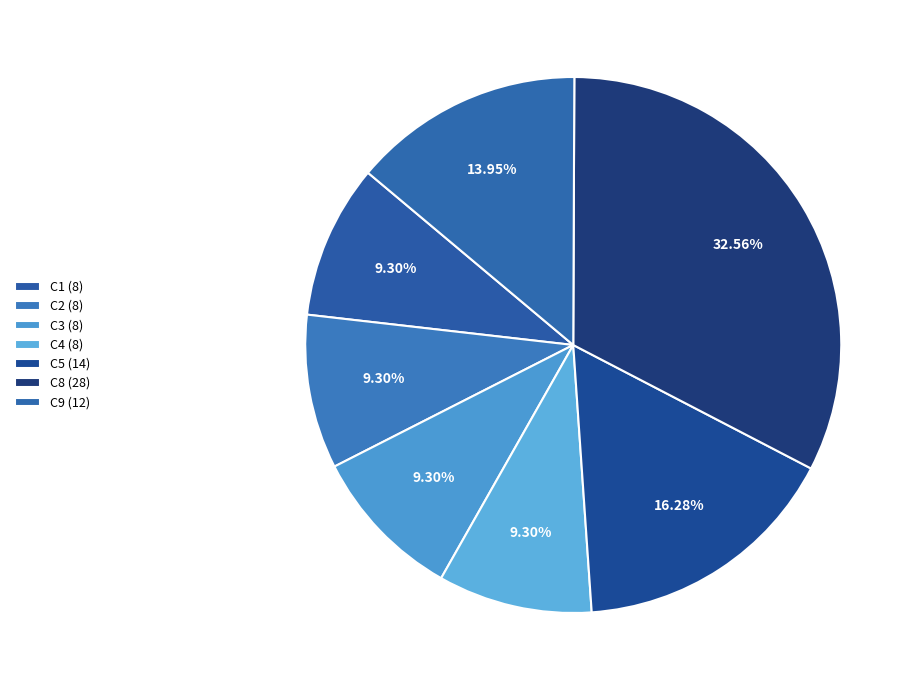

Count the number of slices in the pie.

7